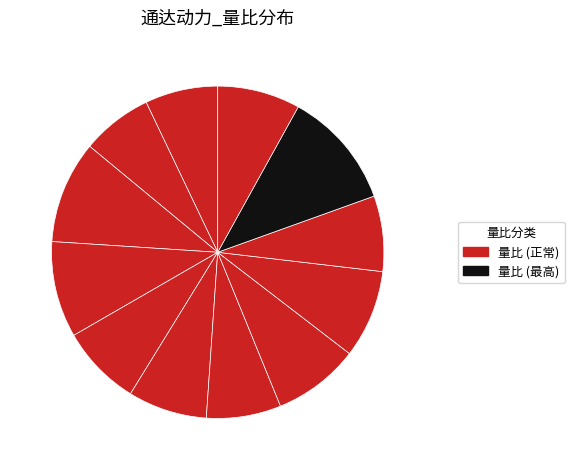

How many slices are in this pie chart?

12